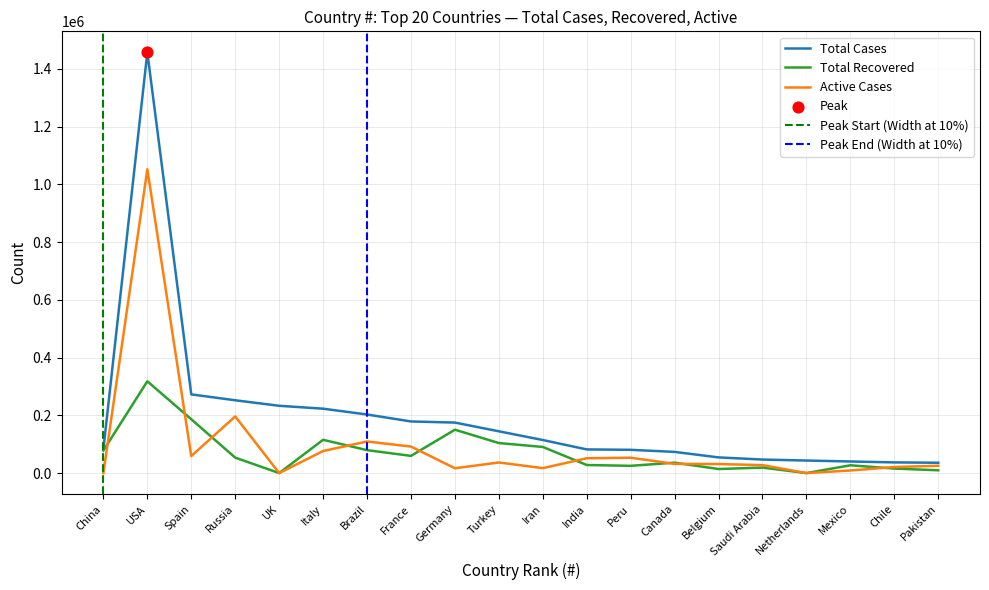

Which series reaches the maximum Y coordinate?

Total Cases